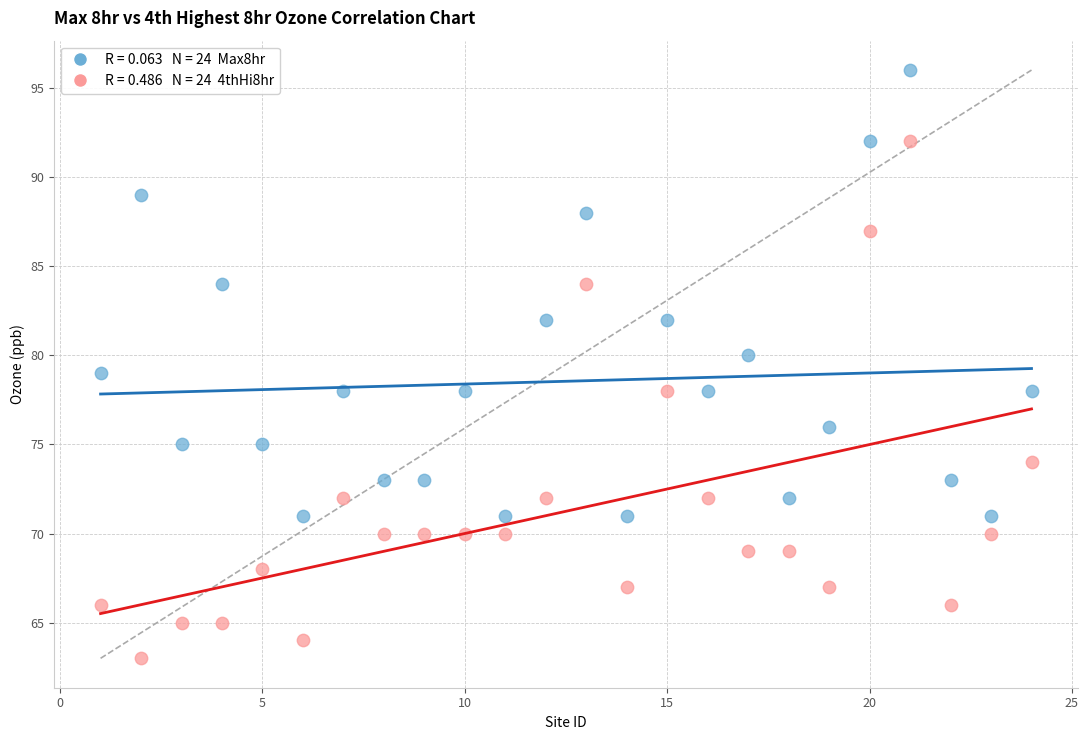

Across all data points, what is the range of X values (max minus min)?

23